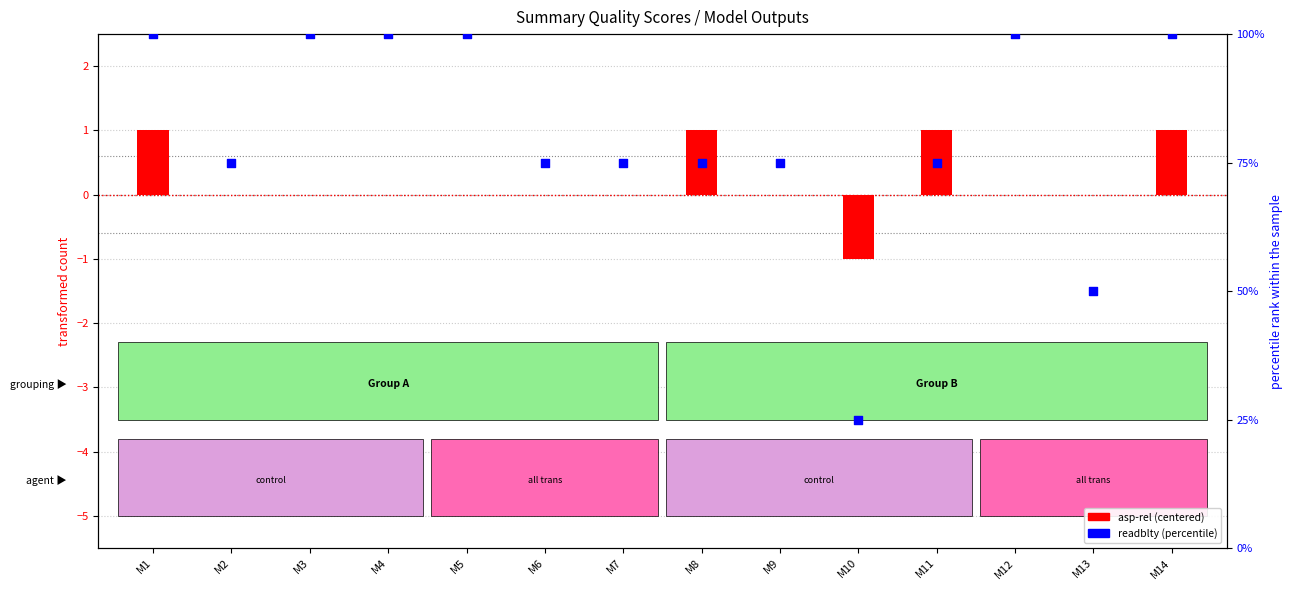

Which series has the widest spread of Y values?

readblty (percentile)